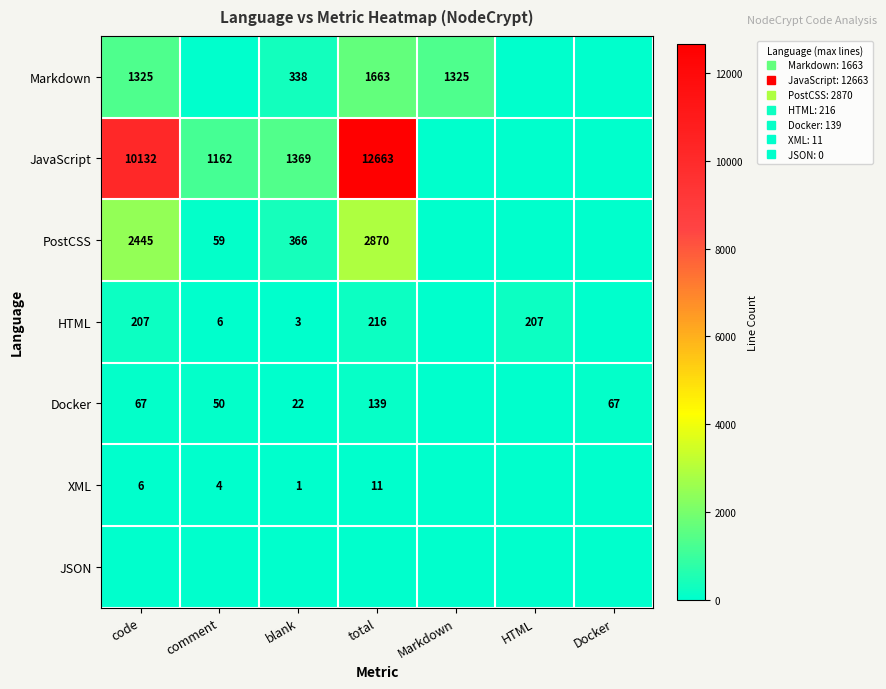

True or false: Docker has a value of 43 at Docker.

False